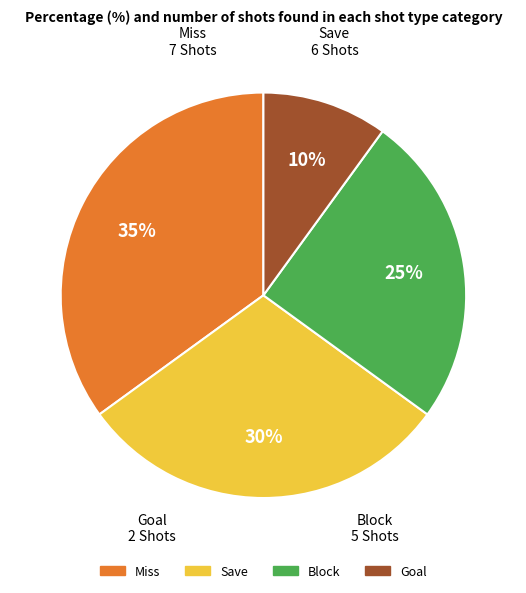

Combined, do Block and Save account for over 50%?

Yes